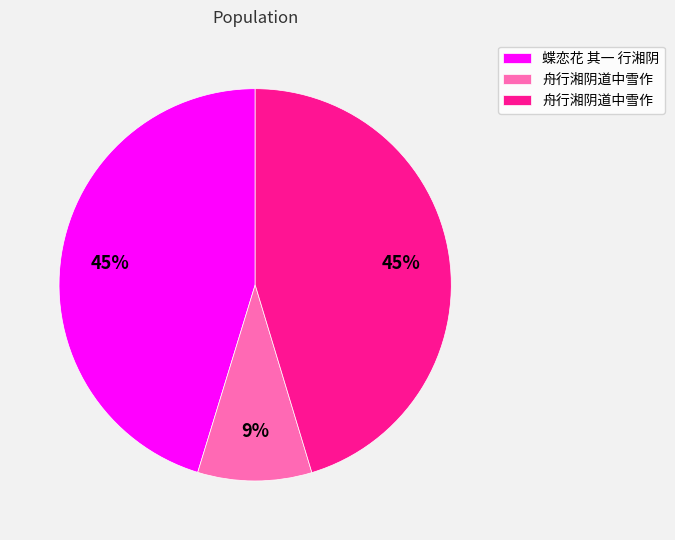

Is there a majority slice in this chart?

No